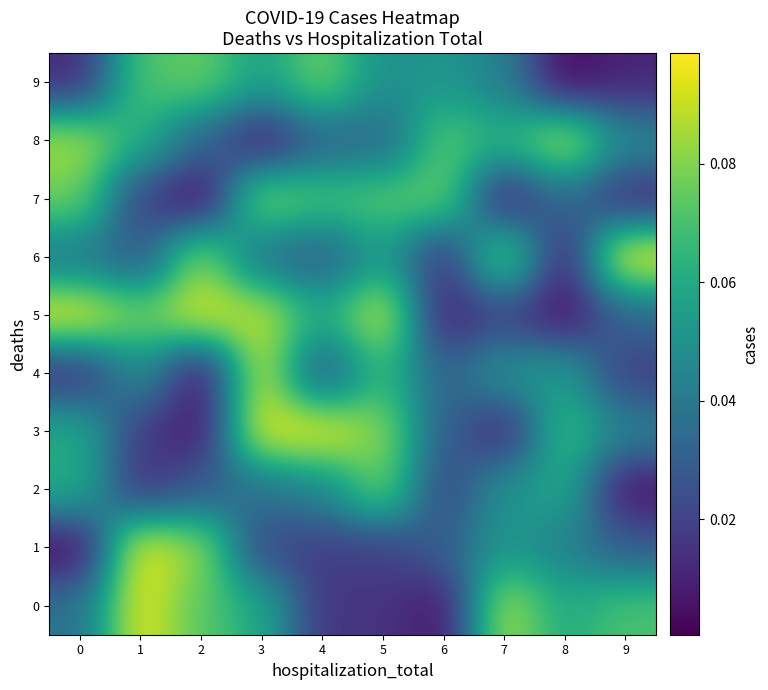

Reading right to left, what are all the values shown in this chart?

0: 9=0.1	8=0.1	7=0.1	6=0.0	5=0.0	4=0.0	3=0.1	2=0.1	1=0.1	0=0.0
1: 9=0.0	8=0.0	7=0.1	6=0.0	5=0.0	4=0.0	3=0.0	2=0.1	1=0.1	0=0.0
2: 9=0.0	8=0.1	7=0.1	6=0.0	5=0.1	4=0.0	3=0.0	2=0.0	1=0.0	0=0.1
3: 9=0.0	8=0.1	7=0.0	6=0.0	5=0.1	4=0.1	3=0.1	2=0.0	1=0.0	0=0.1
4: 9=0.0	8=0.1	7=0.1	6=0.0	5=0.1	4=0.0	3=0.1	2=0.0	1=0.0	0=0.0
5: 9=0.0	8=0.0	7=0.0	6=0.0	5=0.1	4=0.1	3=0.1	2=0.1	1=0.1	0=0.1
6: 9=0.1	8=0.0	7=0.1	6=0.0	5=0.1	4=0.0	3=0.0	2=0.1	1=0.0	0=0.0
7: 9=0.0	8=0.0	7=0.0	6=0.1	5=0.1	4=0.1	3=0.1	2=0.0	1=0.0	0=0.1
8: 9=0.0	8=0.1	7=0.1	6=0.1	5=0.0	4=0.0	3=0.0	2=0.0	1=0.1	0=0.1
9: 9=0.0	8=0.0	7=0.0	6=0.1	5=0.0	4=0.1	3=0.1	2=0.1	1=0.1	0=0.0